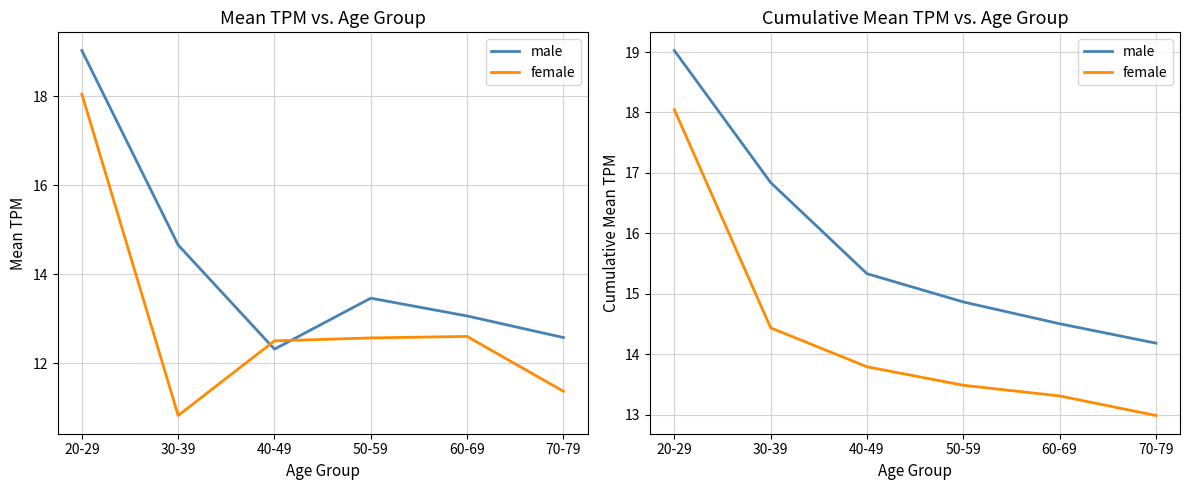

What is the sum of the male values at 30-39 and 20-29?

35.9